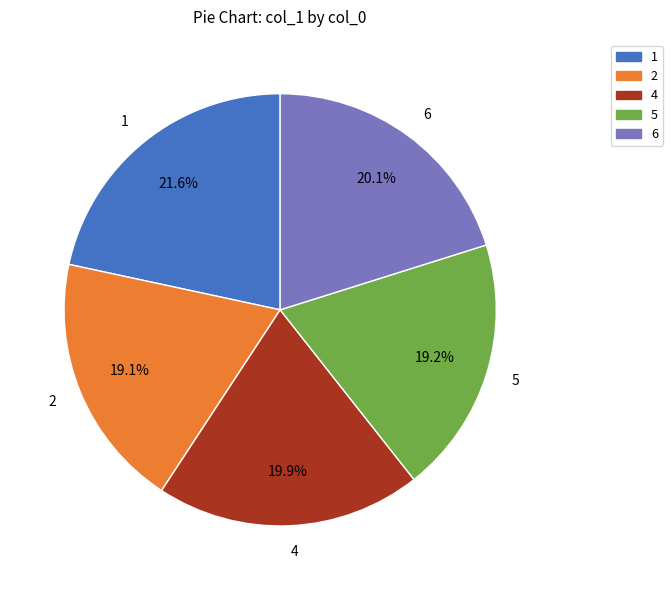

To the nearest percent, what percentage of the pie is 5?

19%